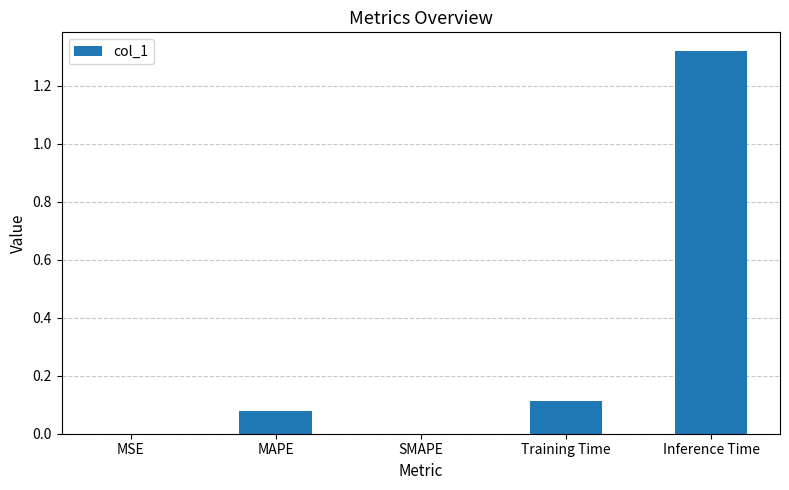

True or false: the data shows 2.2 at Inference Time.

False